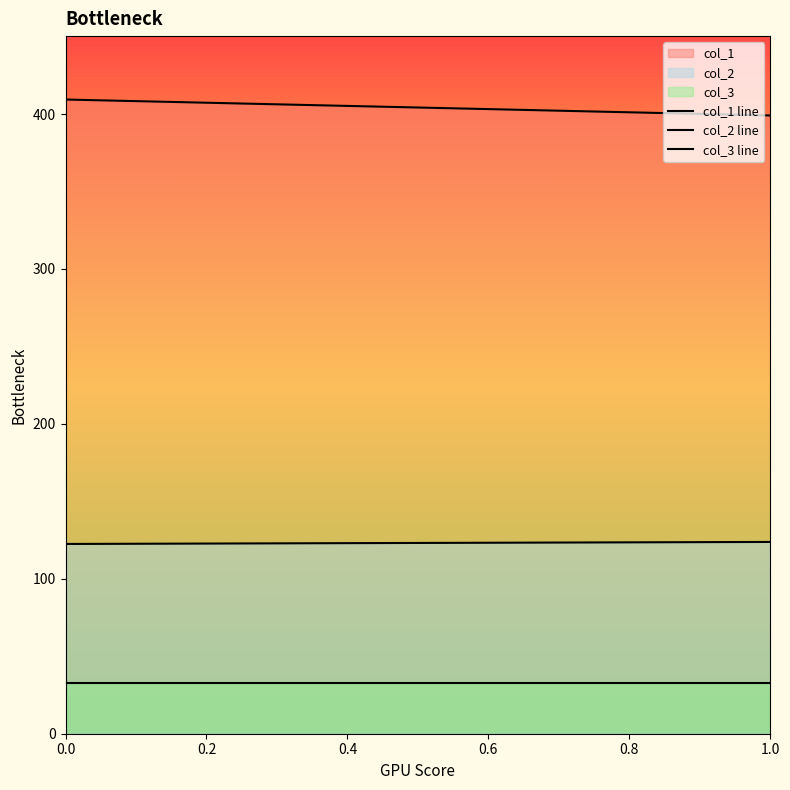

Which series has the largest total across all categories?

col_1